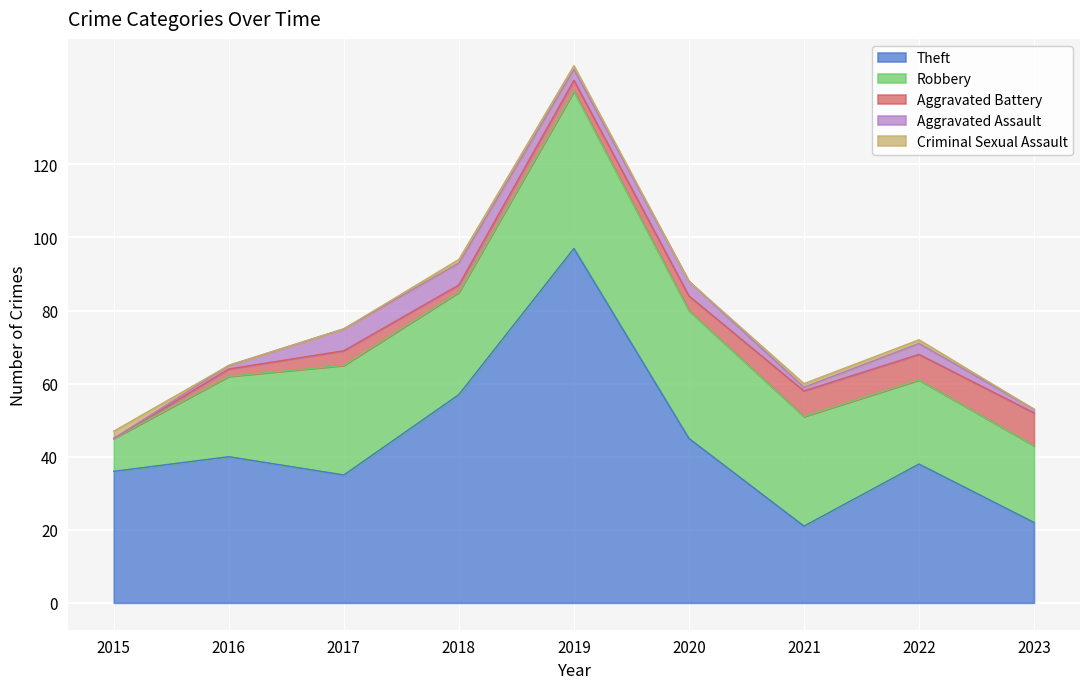

Does the chart display data point markers on the line(s)?

No